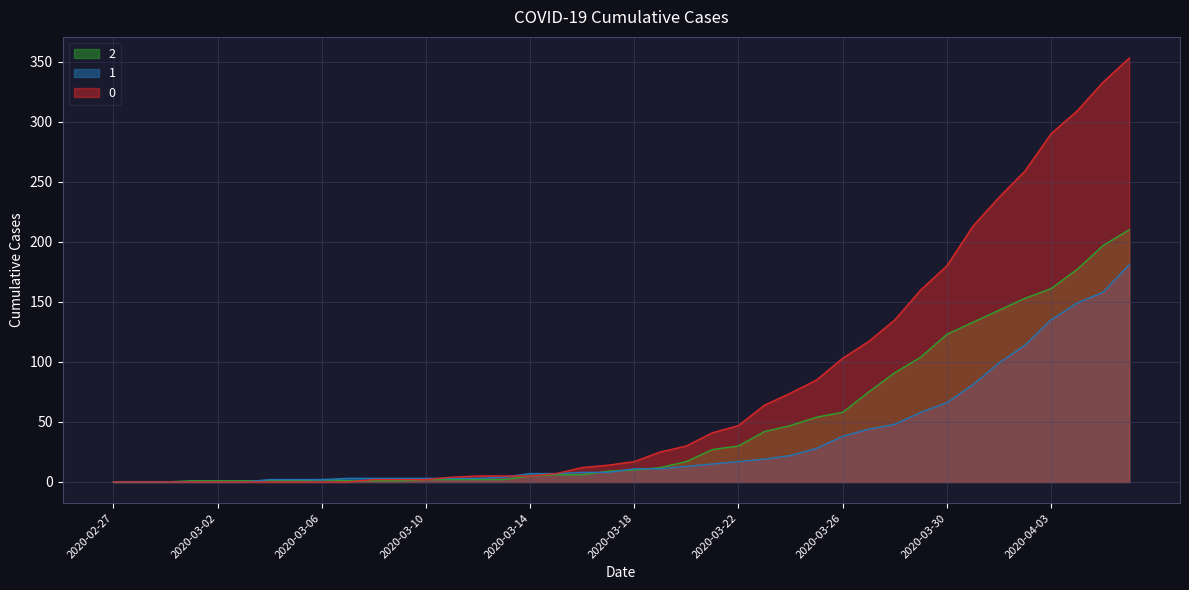

How many times do 0 and 1 cross each other?

2